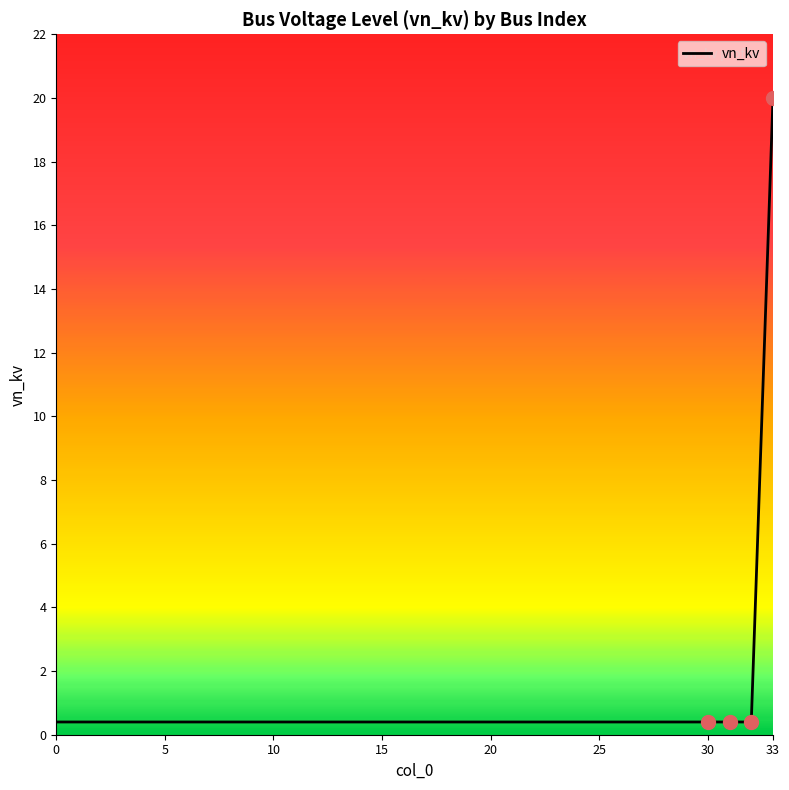

How many lines are shown in the chart?

1